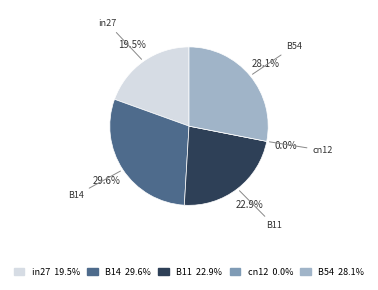

Which slice is the largest?

B14